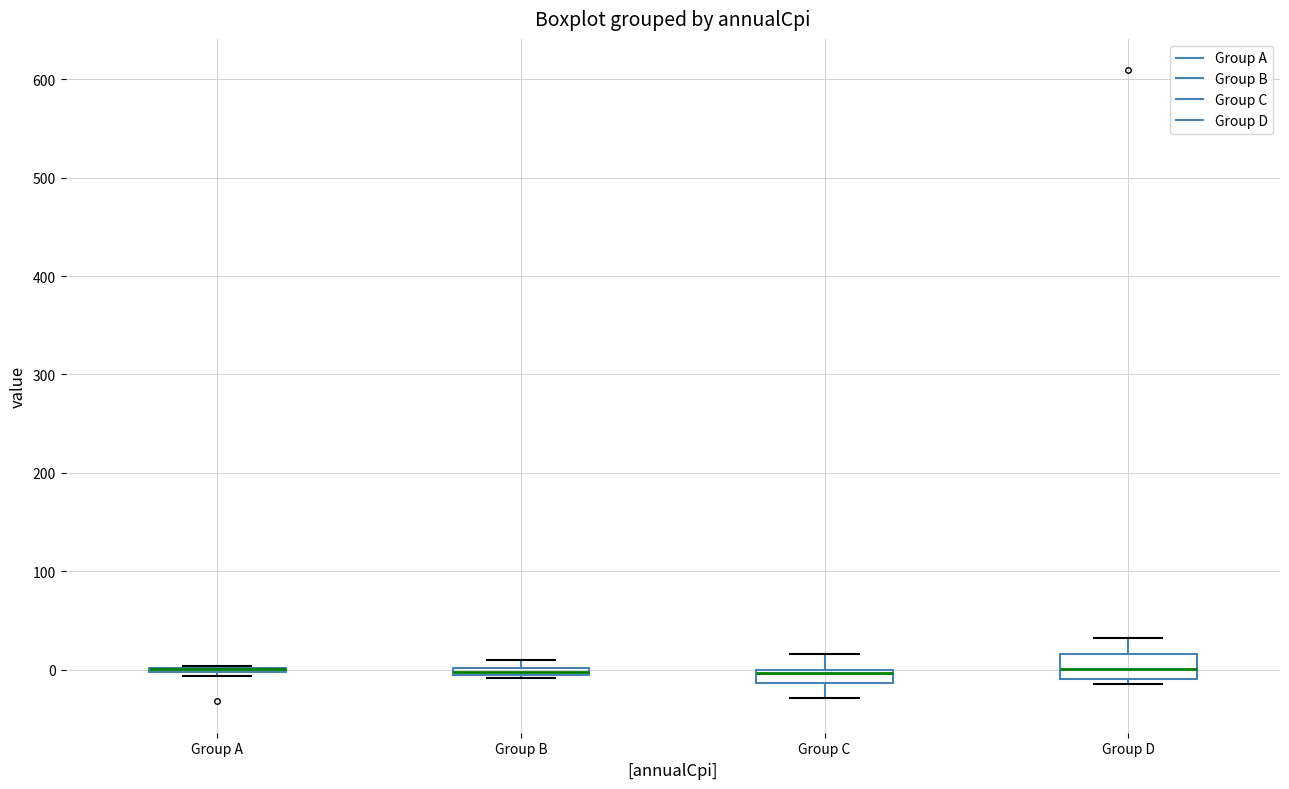

Where is the upper edge of the box for Group B on the y-axis? The values are not printed on the chart, so give them approximately, as read against the axis.

0